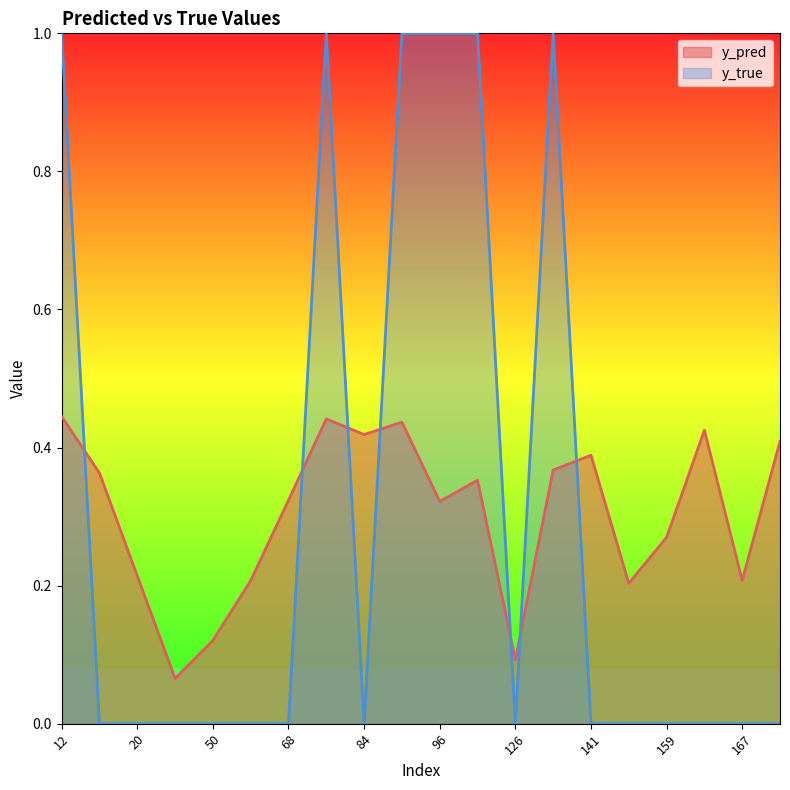

True or false: y_true has more than 1 points higher than both neighbors.

True